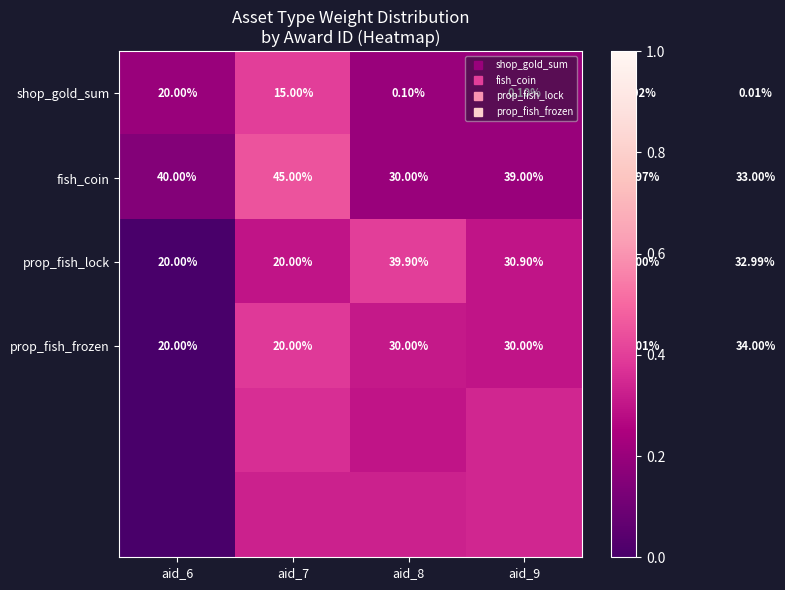

Is the value of fish_coin at aid_8 greater than the value of prop_fish_frozen at aid_8?

No